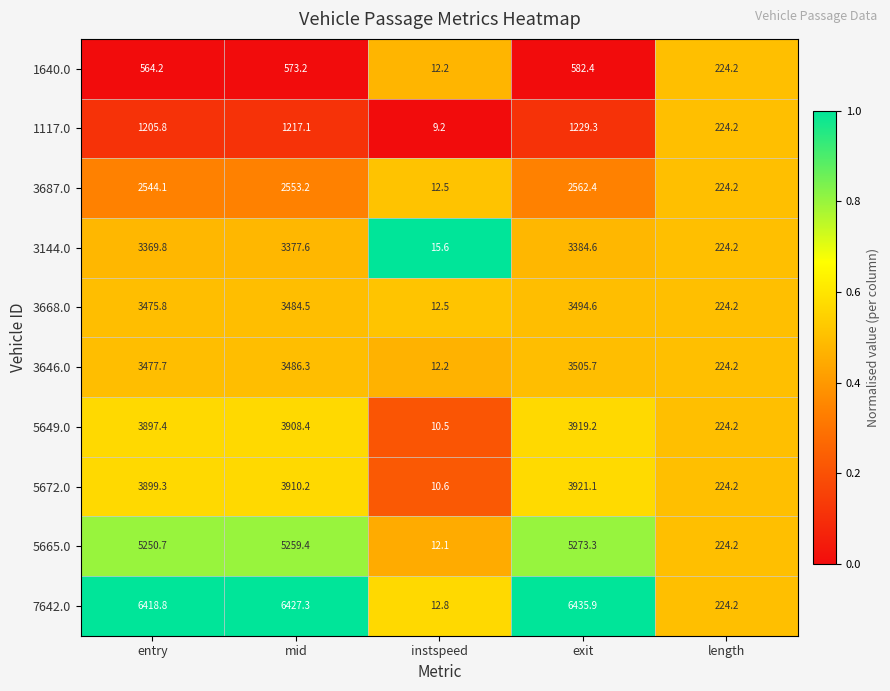

Between mid and instspeed, which series saw the biggest shift?

7642.0